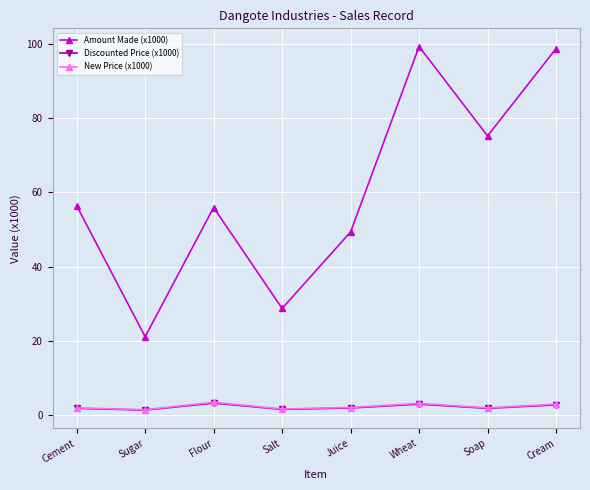

The Amount Made (x1000) series shows 98.7 at Cream. True or false?

True